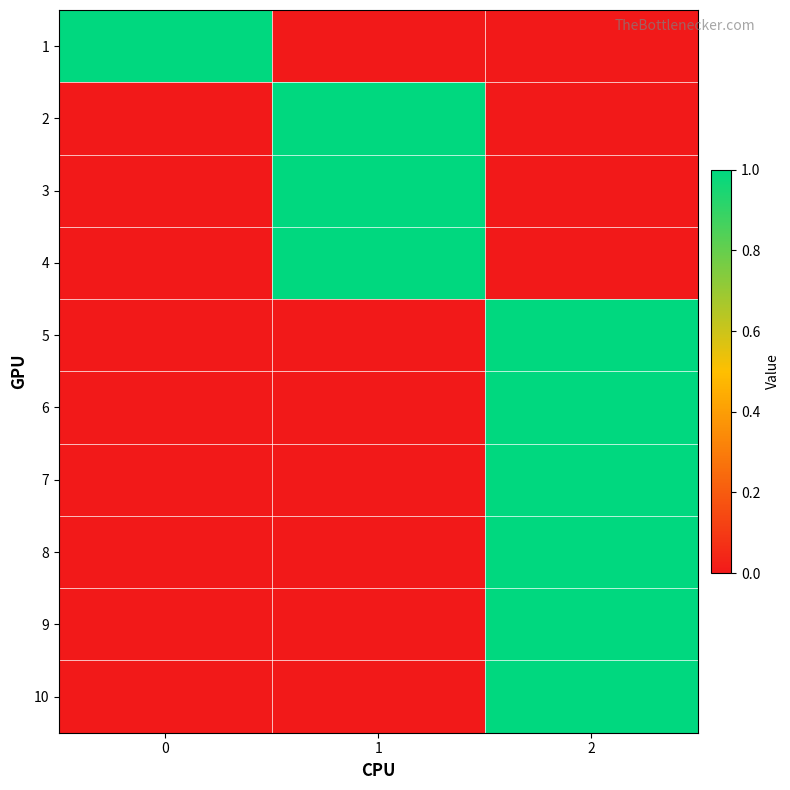

Reading left to right, list all the values displayed in this chart.

1: 0=1	1=0	2=0
2: 0=0	1=1	2=0
3: 0=0	1=1	2=0
4: 0=0	1=1	2=0
5: 0=0	1=0	2=1
6: 0=0	1=0	2=1
7: 0=0	1=0	2=1
8: 0=0	1=0	2=1
9: 0=0	1=0	2=1
10: 0=0	1=0	2=1